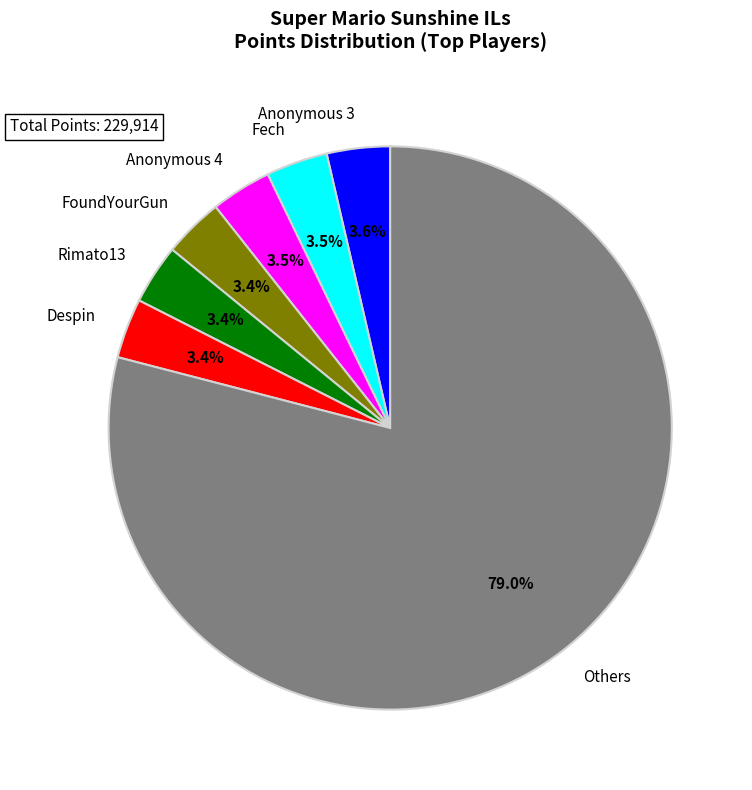

Which slice is the largest?

Others